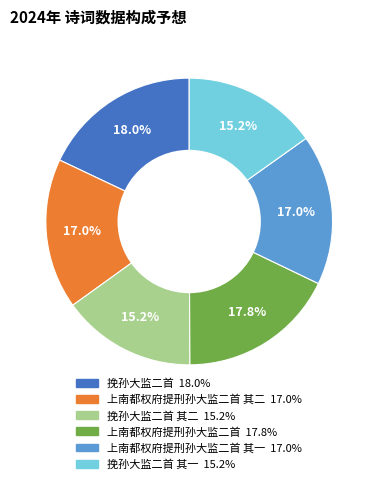

Is there a majority slice in this chart?

No